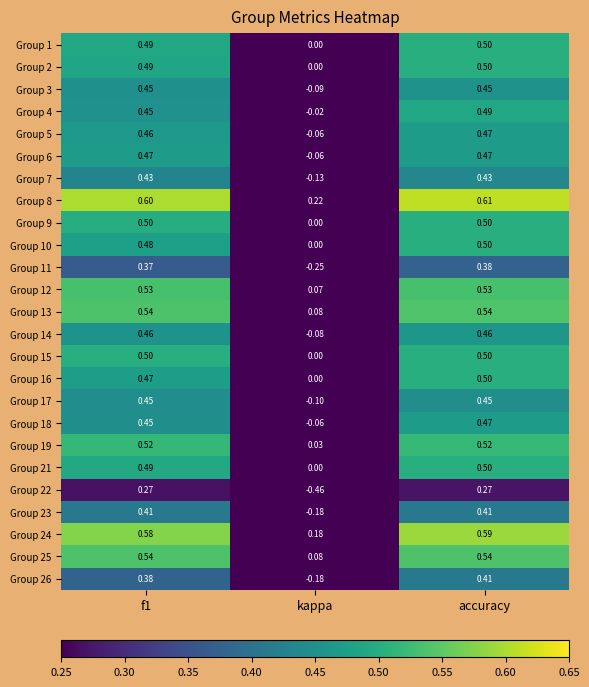

At which label does Group 24 reach its peak?

accuracy